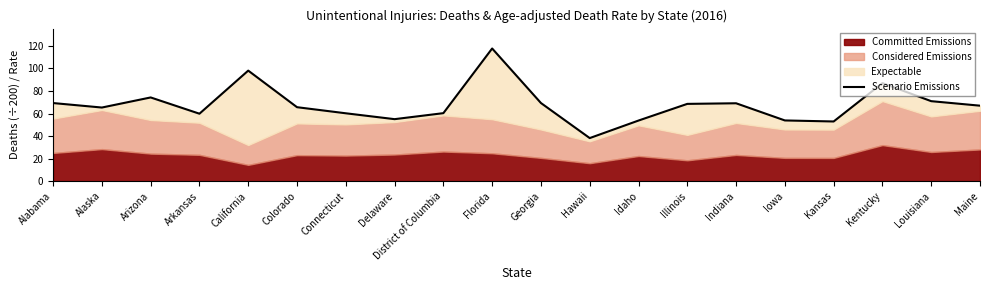

Read the value at Maine.

66.9